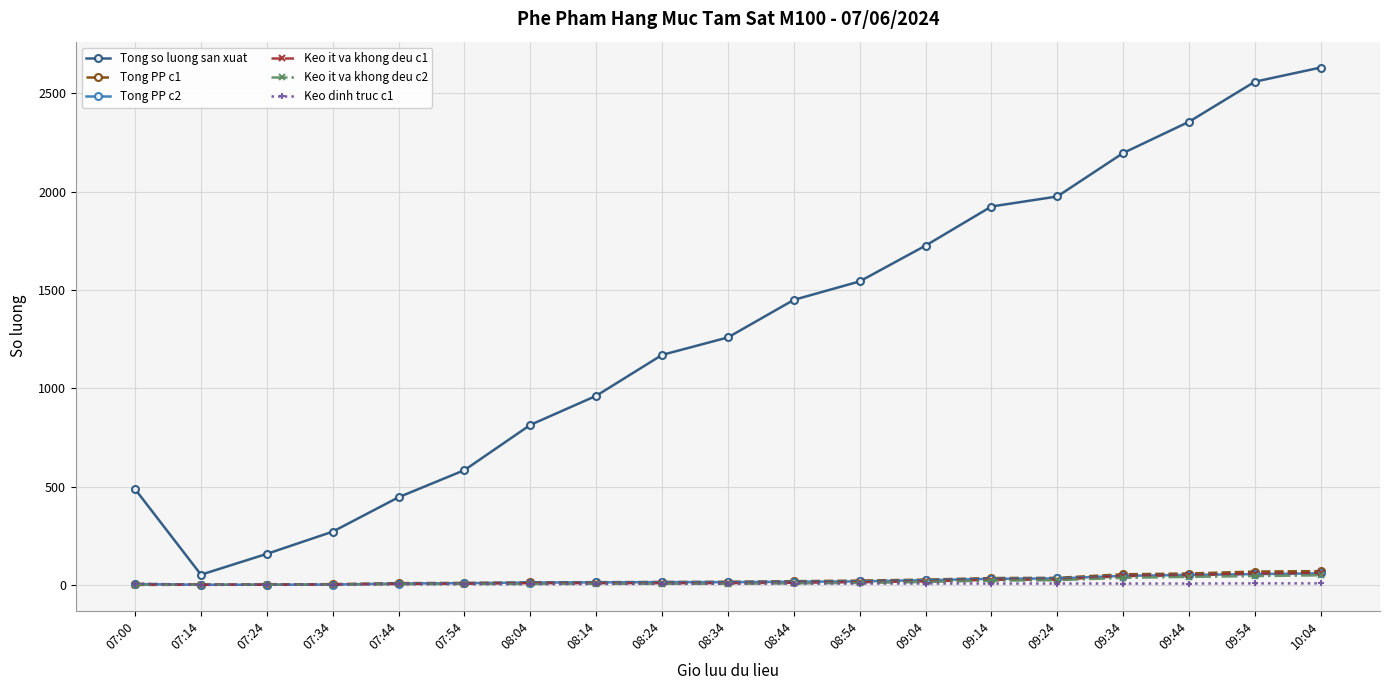

Which series has the widest spread of values?

Tong so luong san xuat